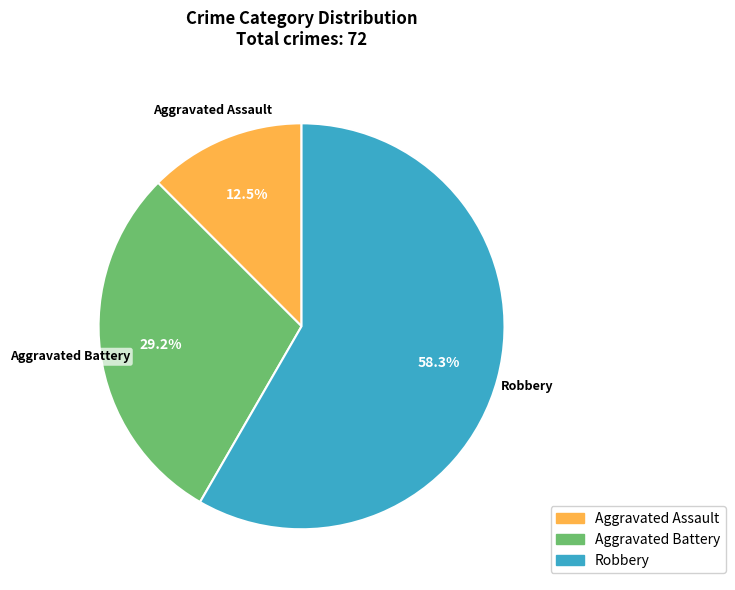

Between Robbery and Aggravated Assault, which is larger?

Robbery